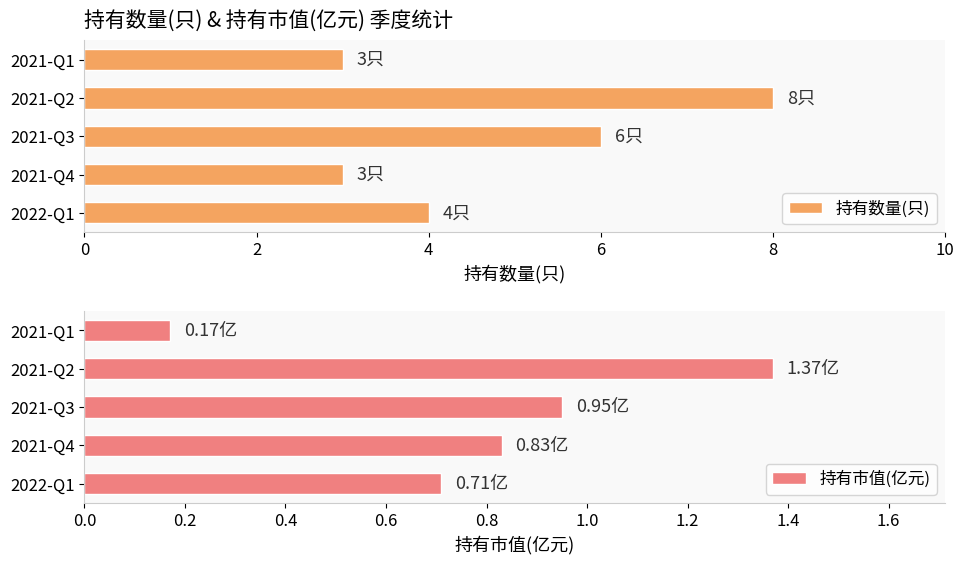

Which series has the largest total across all categories?

持有数量(只)